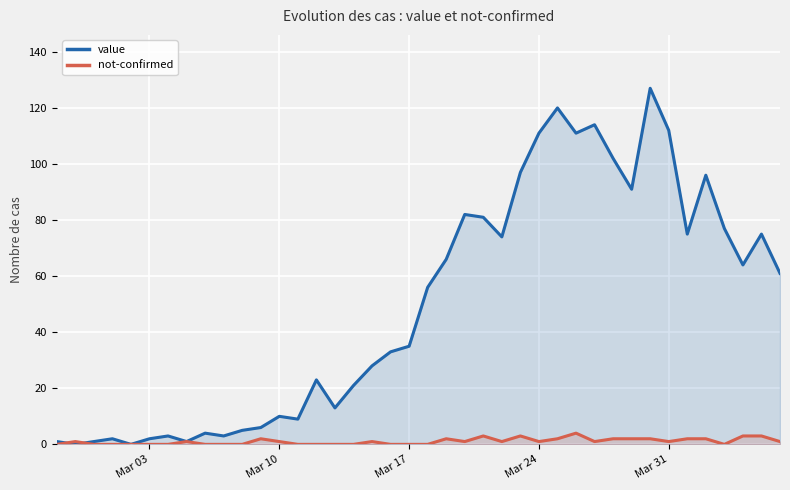

How many interior local peaks does the not-confirmed series have?

8